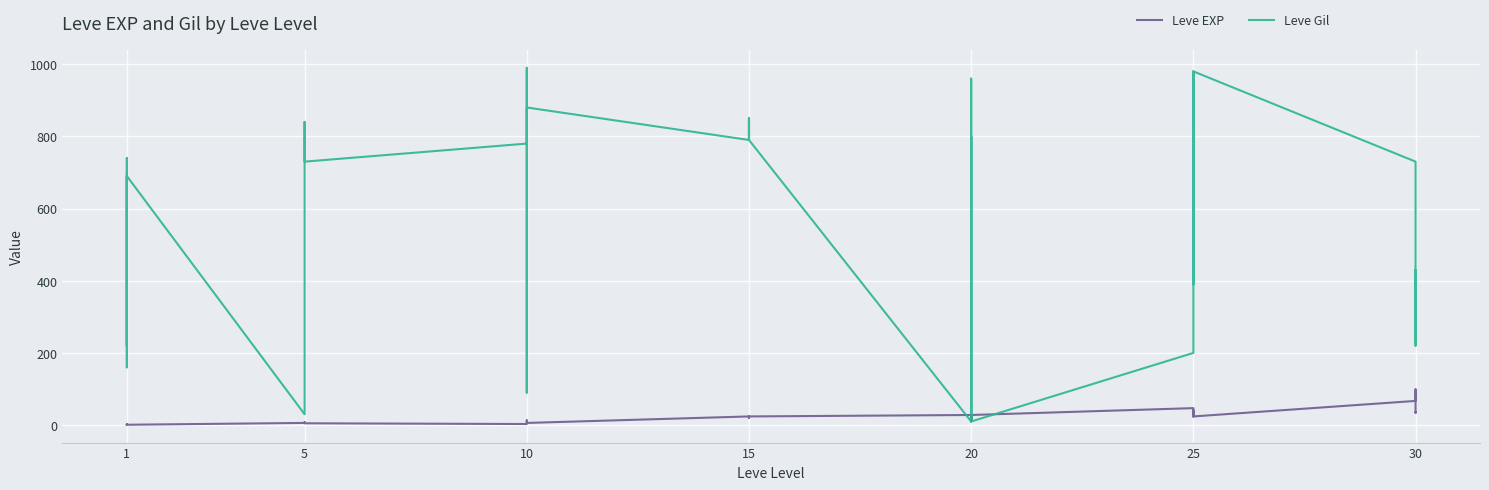

How many times do Leve Gil and Leve EXP cross each other?

6